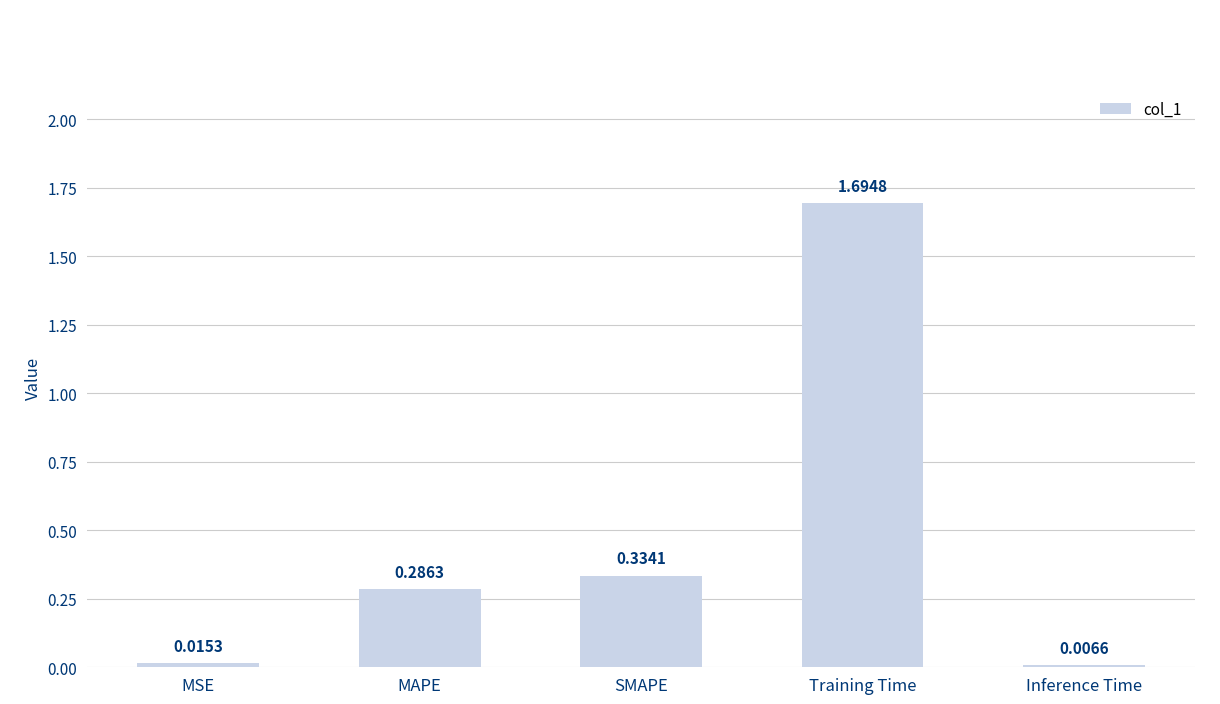

What is the difference between the maximum and second lowest values?

1.7